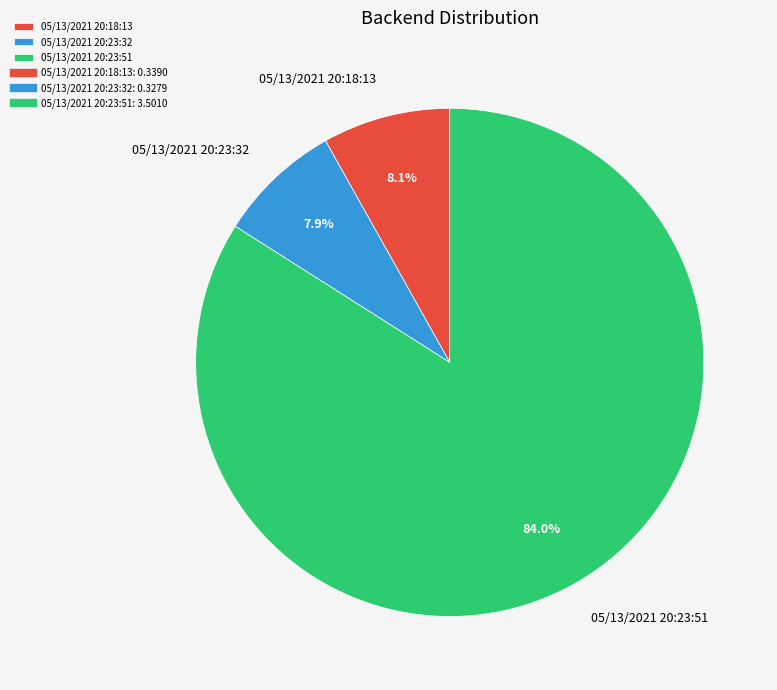

Is the sum of 05/13/2021 20:18:13 and 05/13/2021 20:23:51 greater than half?

Yes